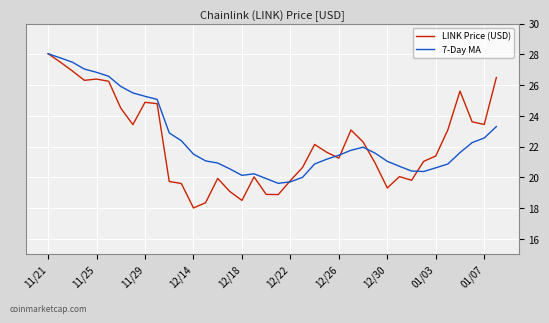

What is the lowest value of the 7-Day MA series?

19.6